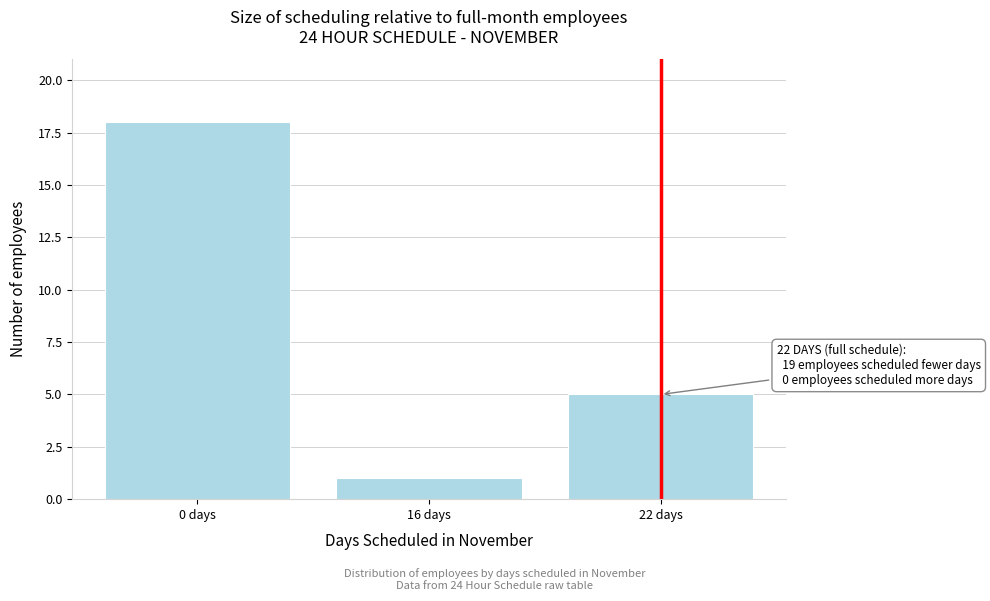

Reading left to right, transcribe all the data shown in this chart.

18	1	5